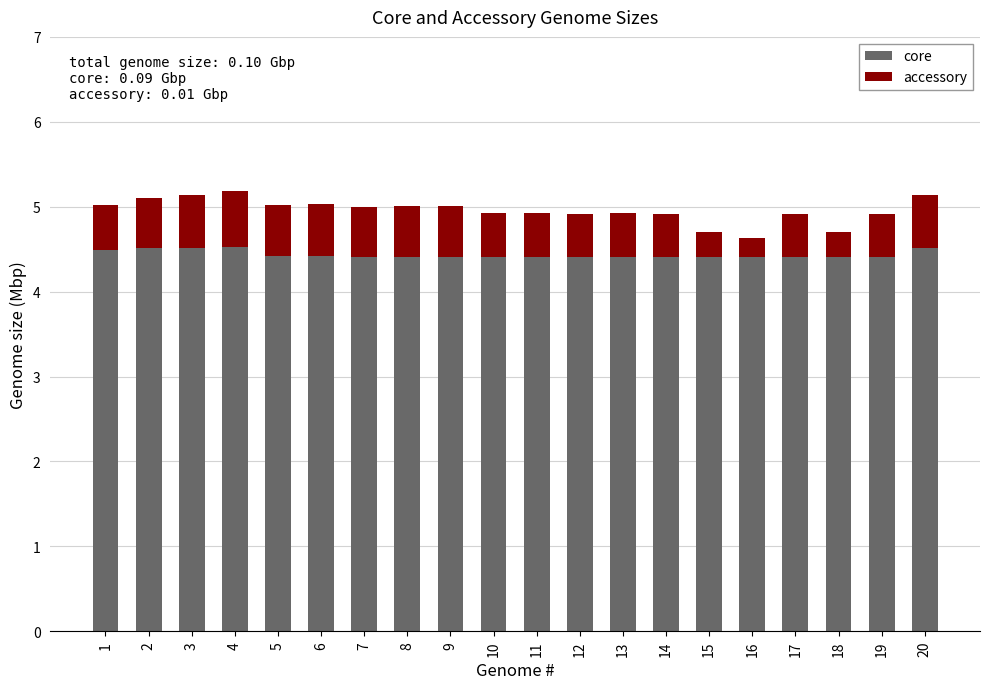

The core series shows 4.5 at 20. True or false?

True